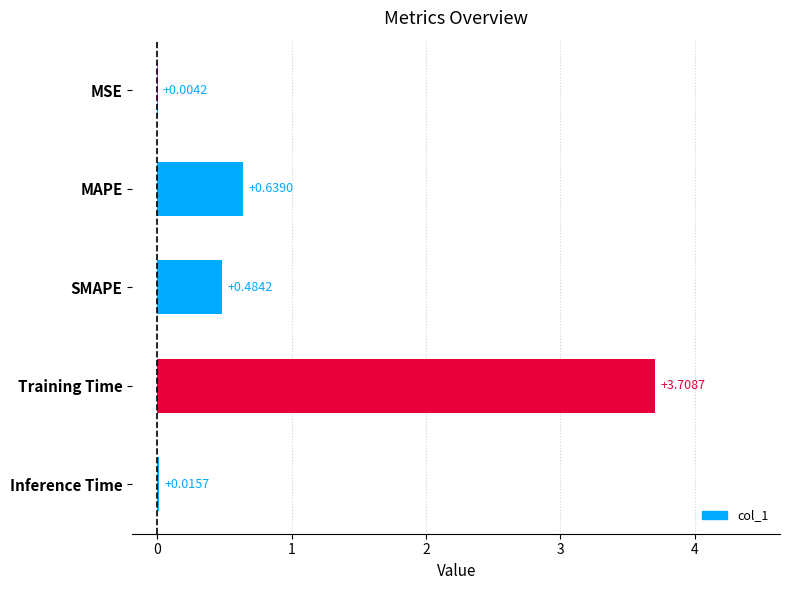

What is the sum of the values at Training Time and MSE?

3.7